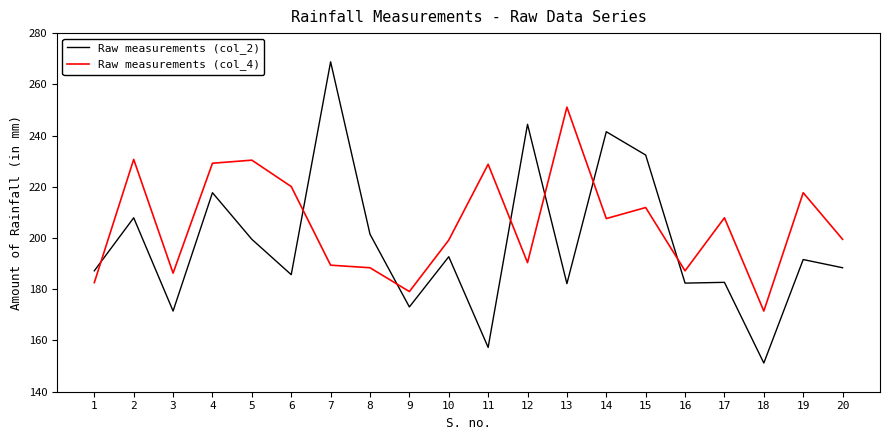

What is the difference between the maximum and second lowest values in the Raw measurements (col_2) series?

111.5